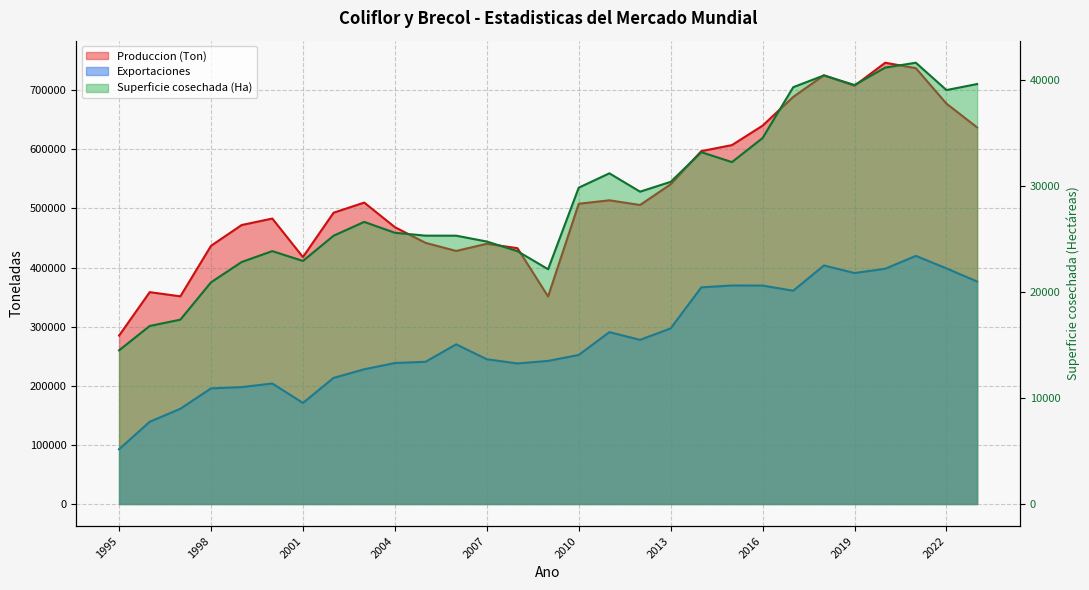

In Superficie cosechada (Ha), how many points are lower than both neighbors (excluding endpoints)?

6